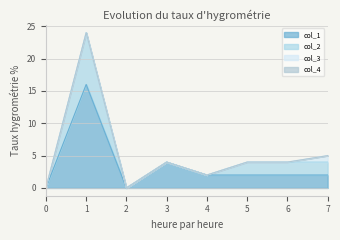

Where is col_1 nearest to the value 8?

3